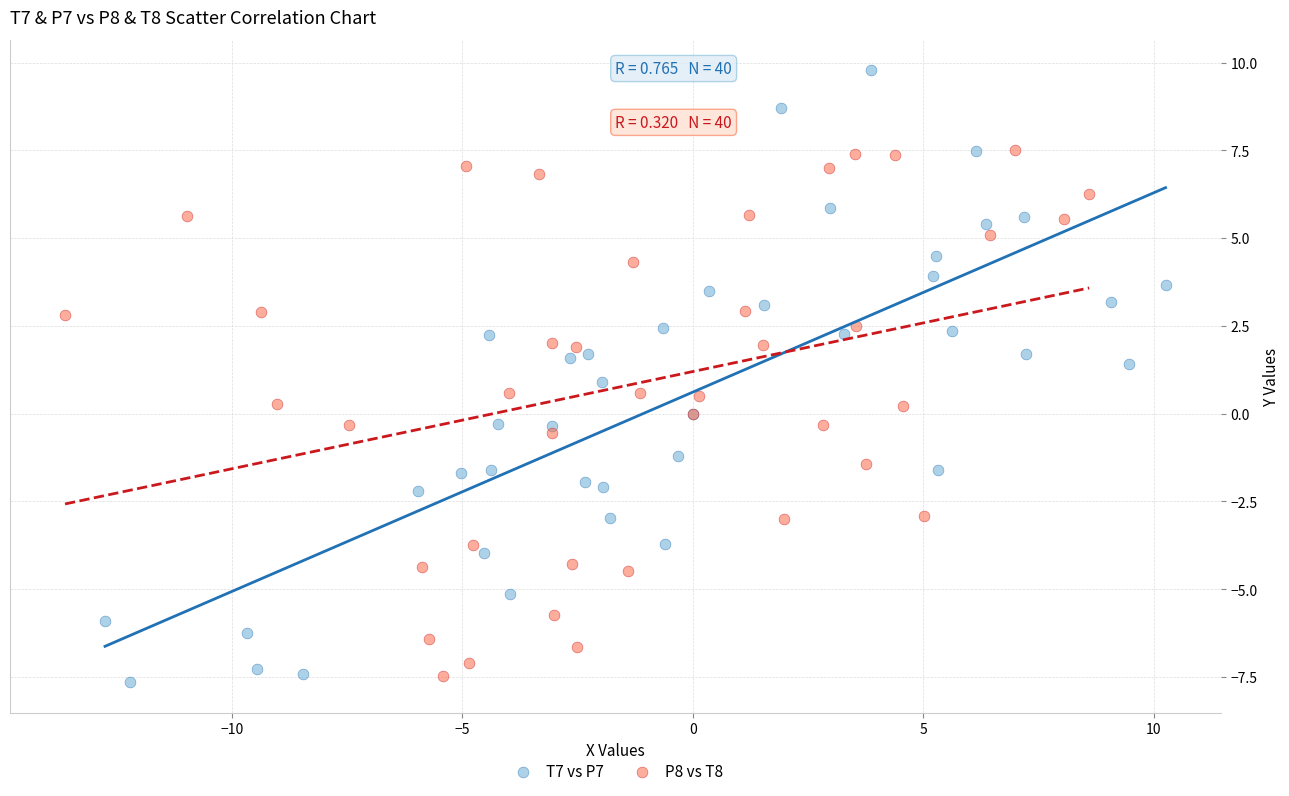

Which series has the largest Y range (max minus min)?

T7 vs P7